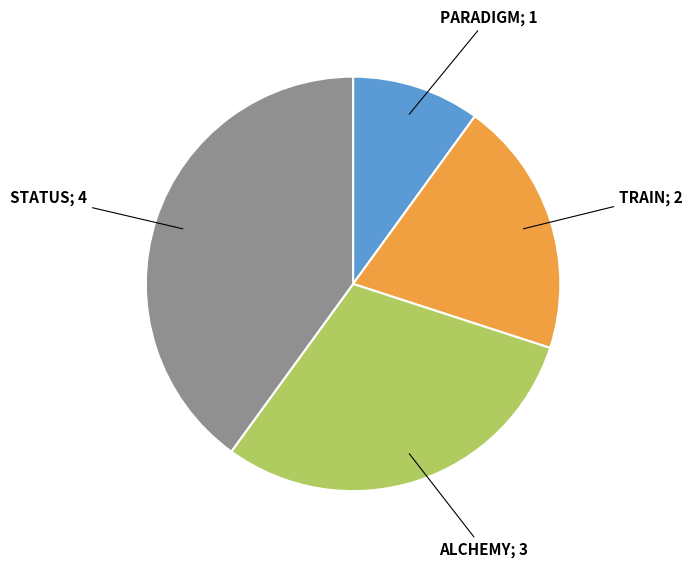

Is there a majority slice in this chart?

No